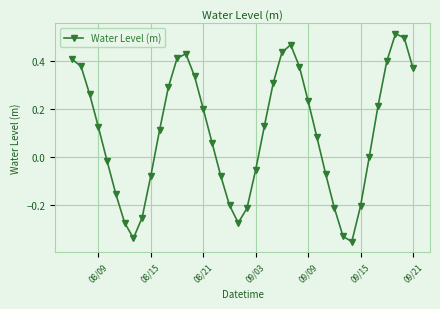

What is the sum of all values?

3.9